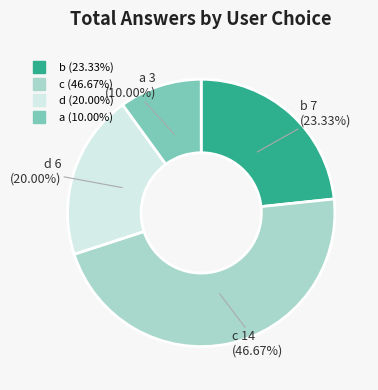

To the nearest percent, what portion does a represent?

10%